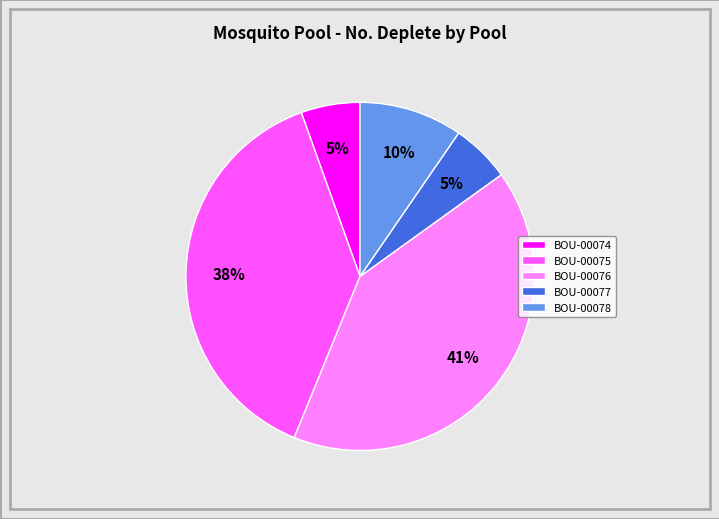

Combined, do BOU-00075 and BOU-00077 account for over 50%?

No